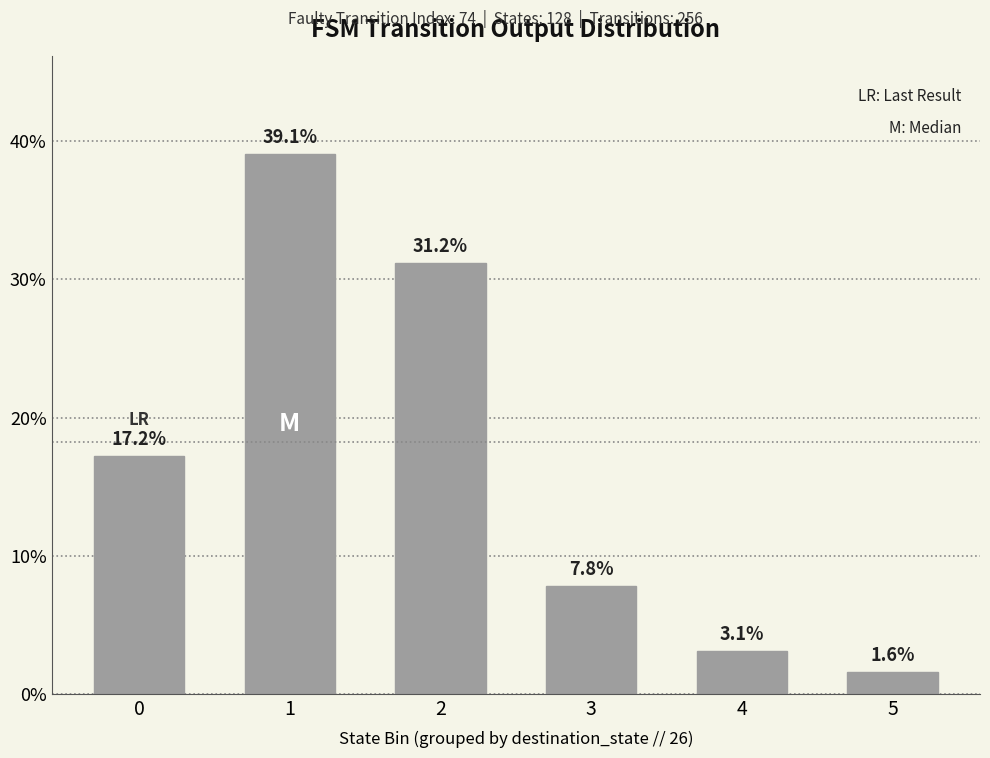

How many distinct data groups are displayed?

1